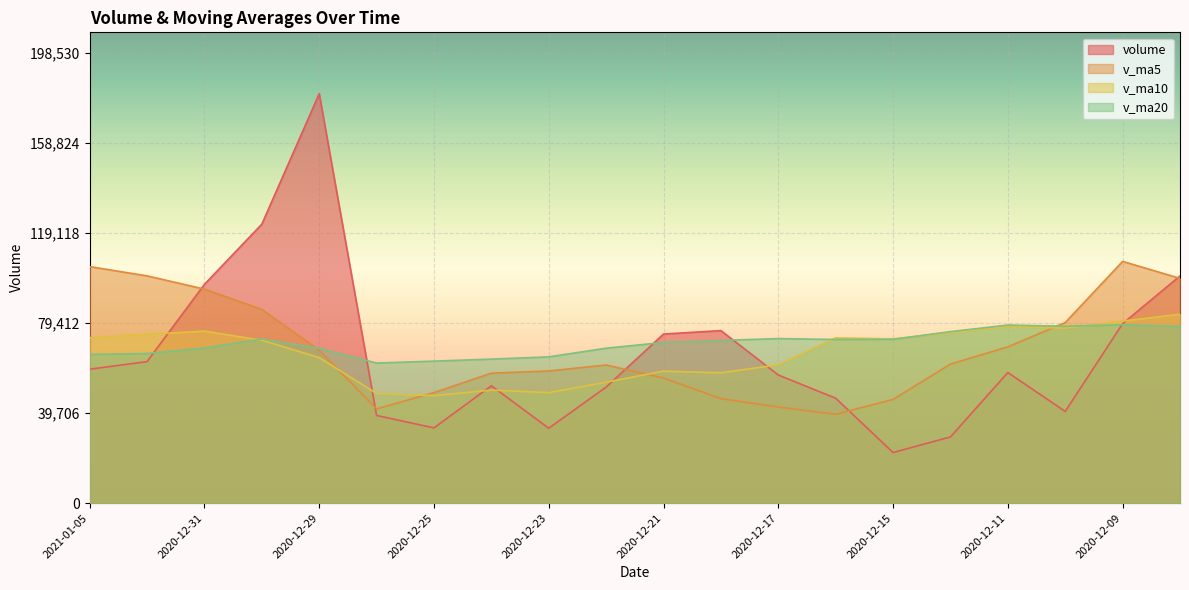

What is the label of the 18th point from the right?

2020-12-31